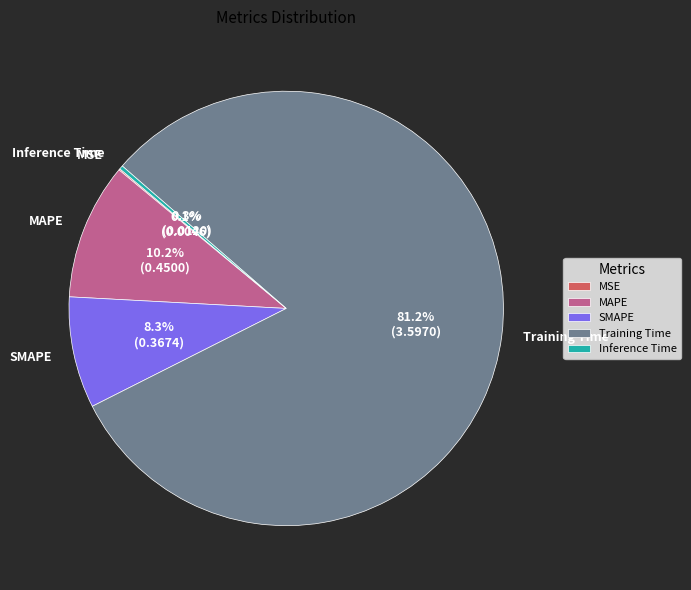

To the nearest percent, what is the combined percentage of SMAPE and MAPE?

18%